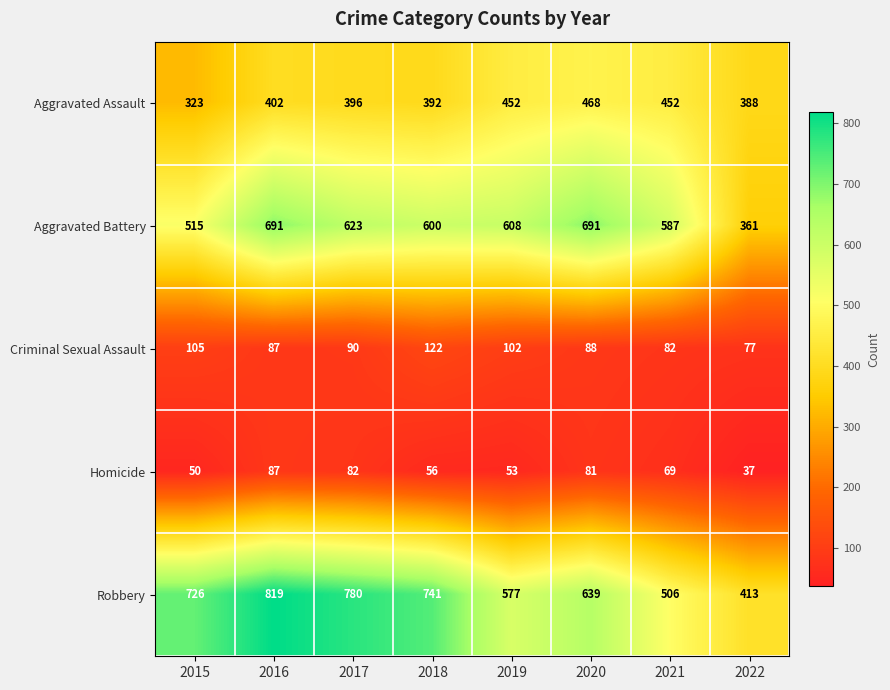

List the series in order of their peak value, lowest first.

Homicide, Criminal Sexual Assault, Aggravated Assault, Aggravated Battery, Robbery